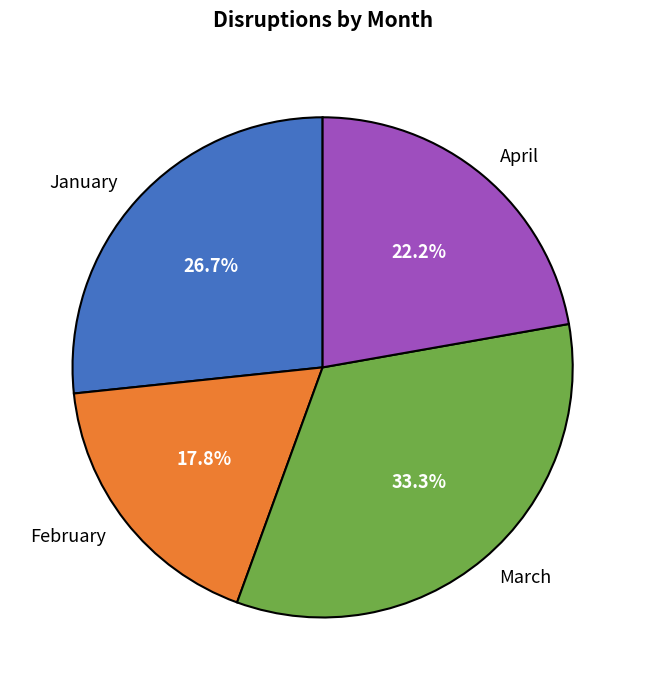

Which slice is the largest?

March